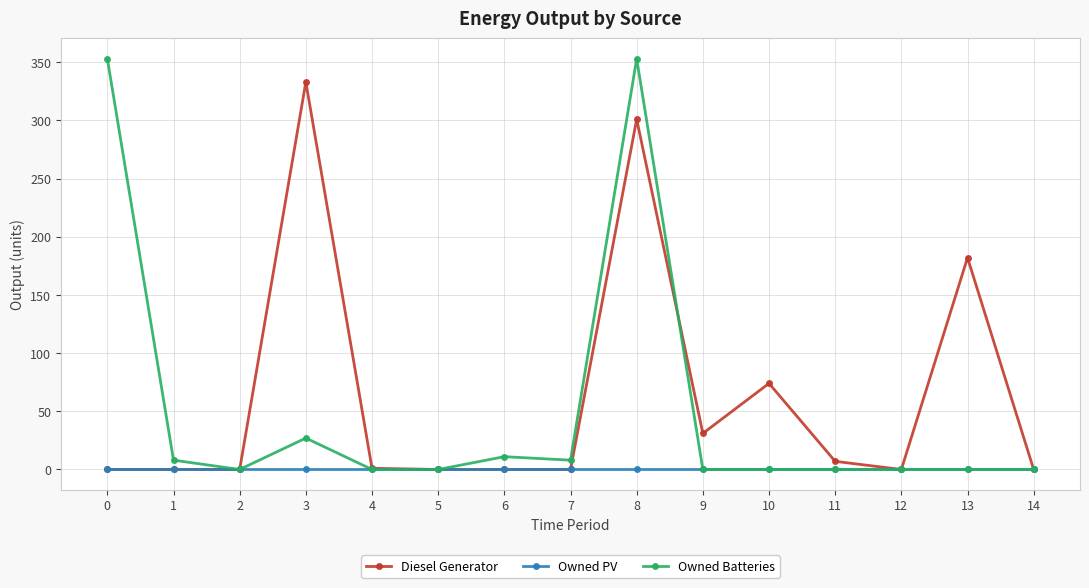

At which category does Owned Batteries reach its first local valley?

2